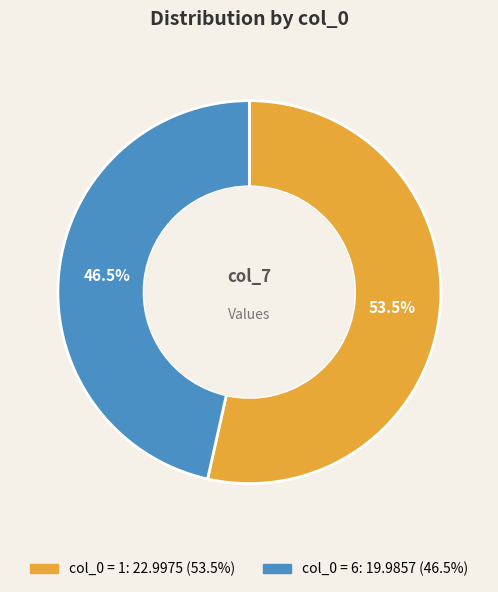

To the nearest percent, what is the difference between the largest and smallest slice percentages?

7%